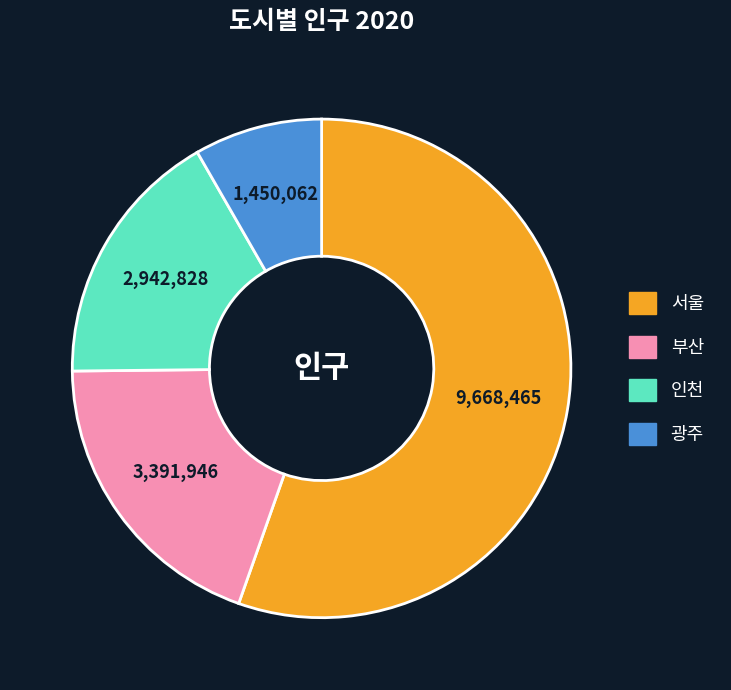

Does 서울 represent more than half of the total?

Yes